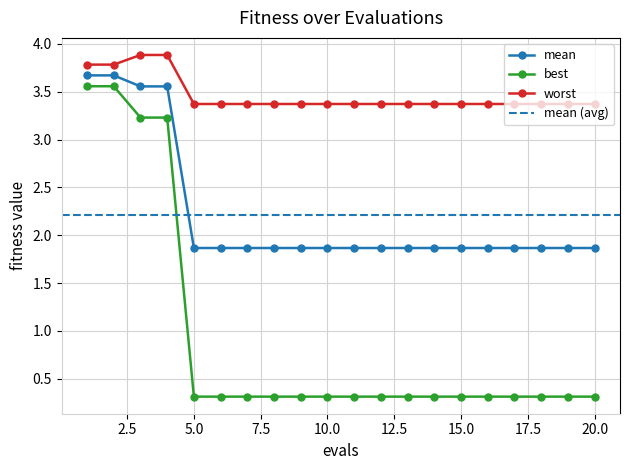

At which category does the chart reach its minimum across all series?

5